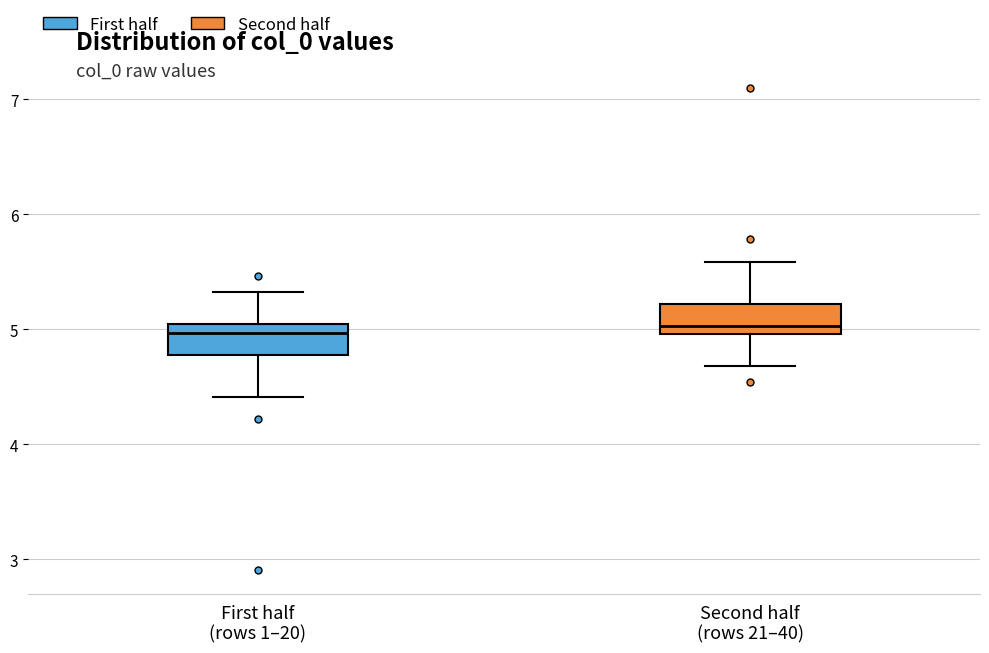

Where does the lower whisker of the box for First half (rows 1–20) end on the y-axis? The values are not printed on the chart, so give them approximately, as read against the axis.

4.4